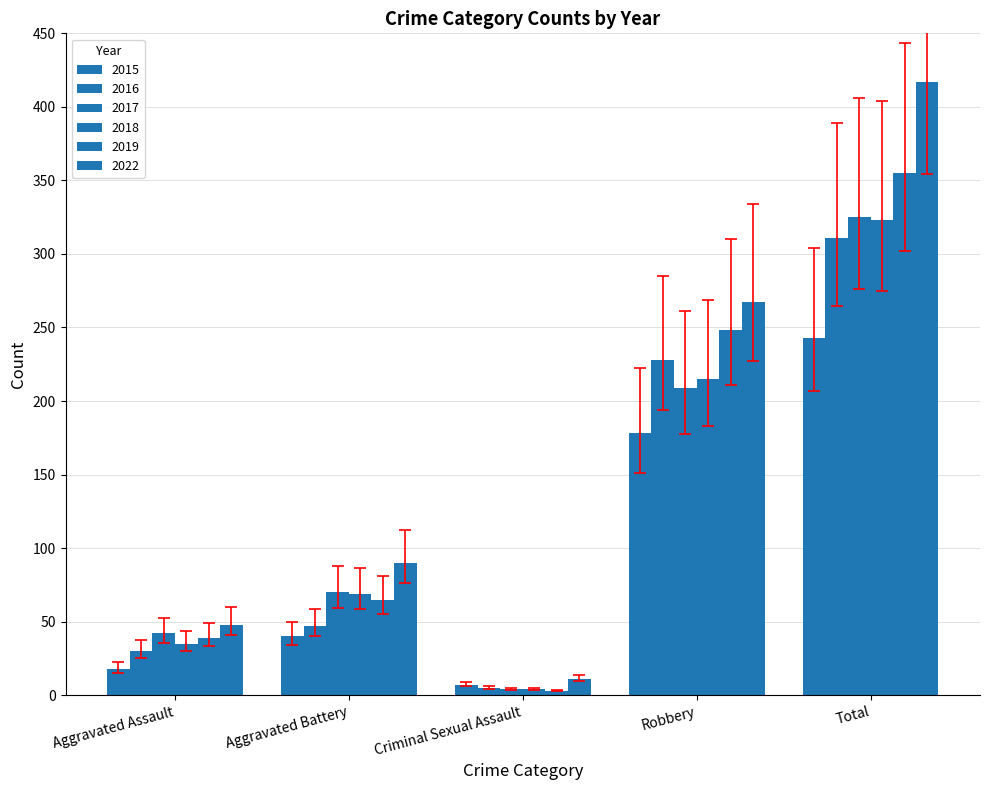

Is it true that 2016 equals 142.0 at Total?

False